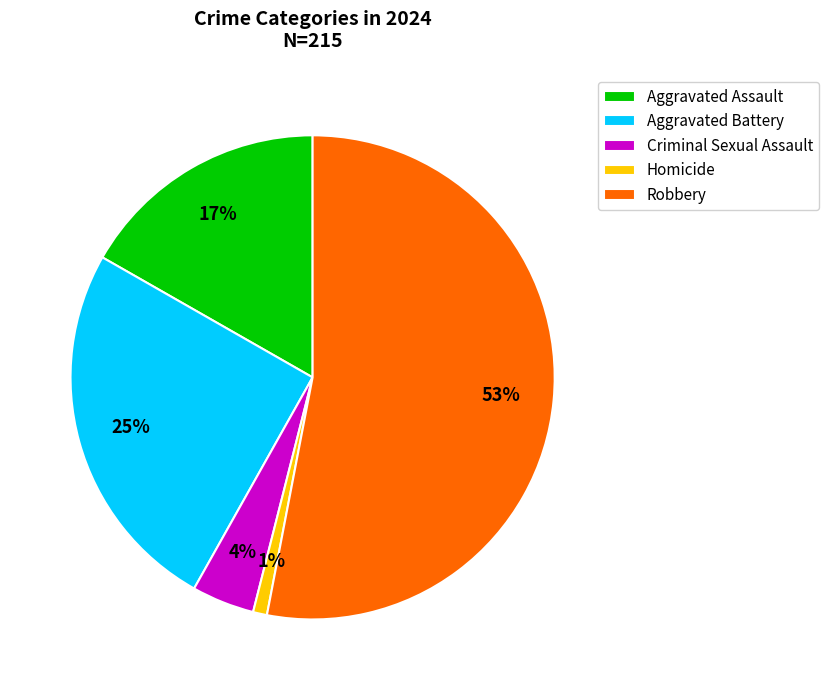

Is there a majority slice in this chart?

Yes